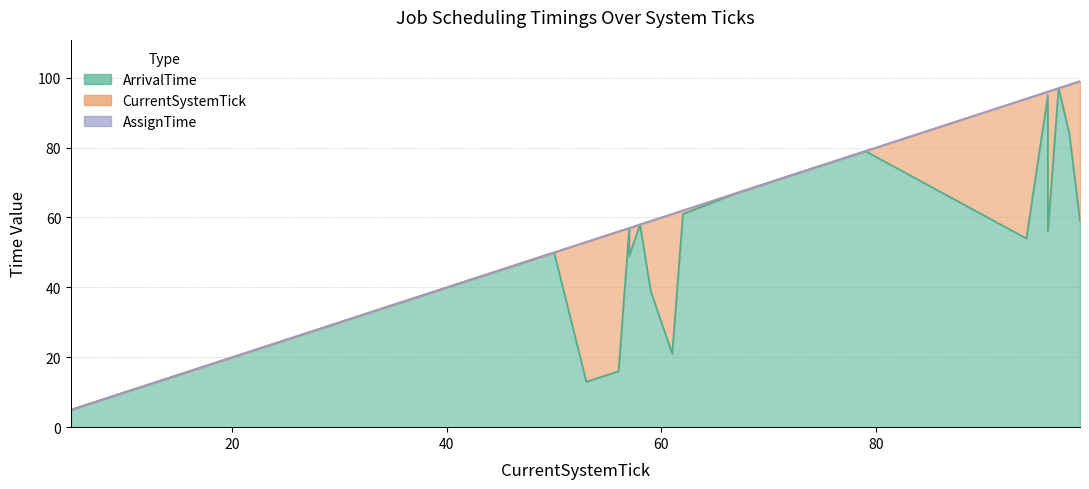

True or false: AssignTime and CurrentSystemTick intersect in this chart.

False